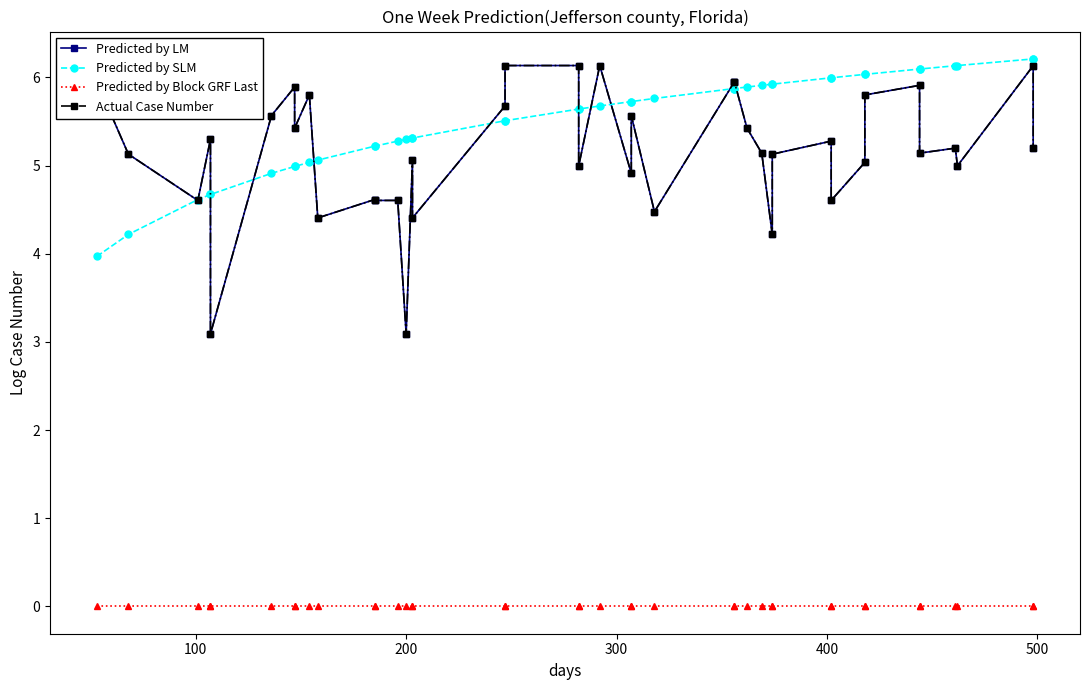

Between 200 and 400, which series saw the biggest shift?

Predicted by LM